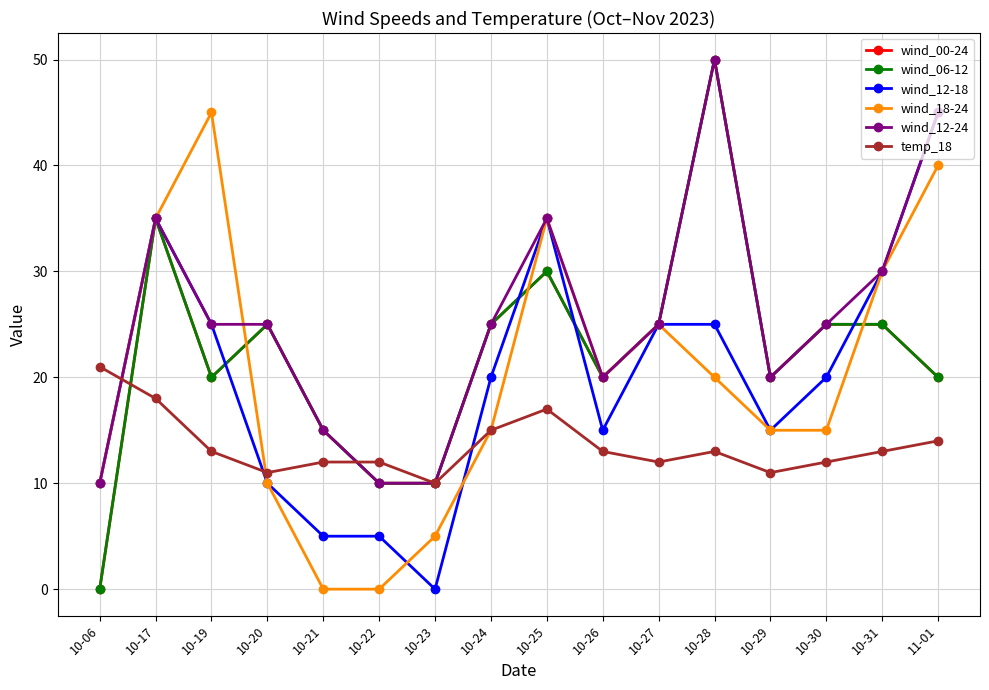

Is this an area chart (filled region under the line)?

No